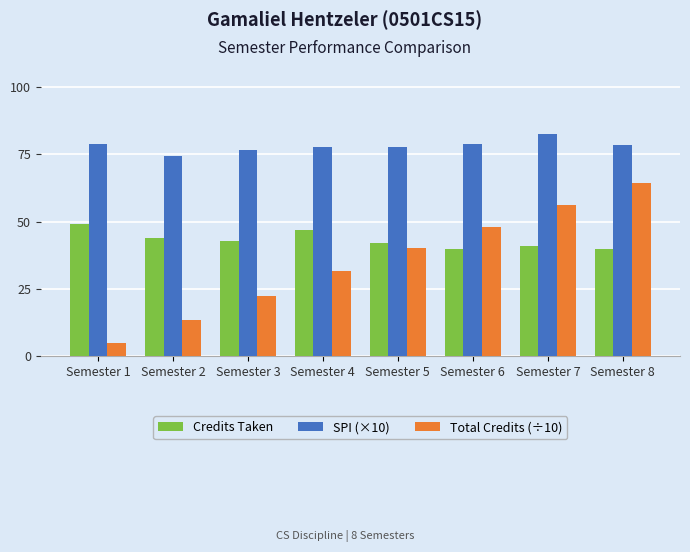

At how many categories does at least one series exceed 20?

8